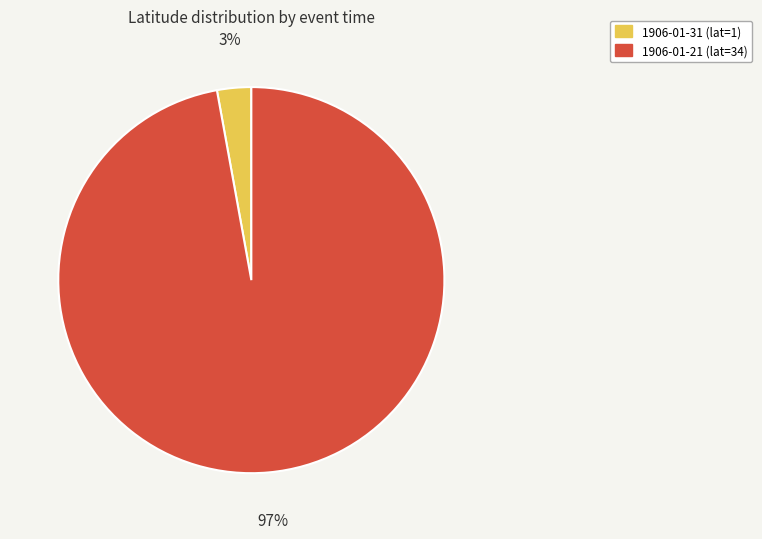

How many segments does this pie chart have?

2